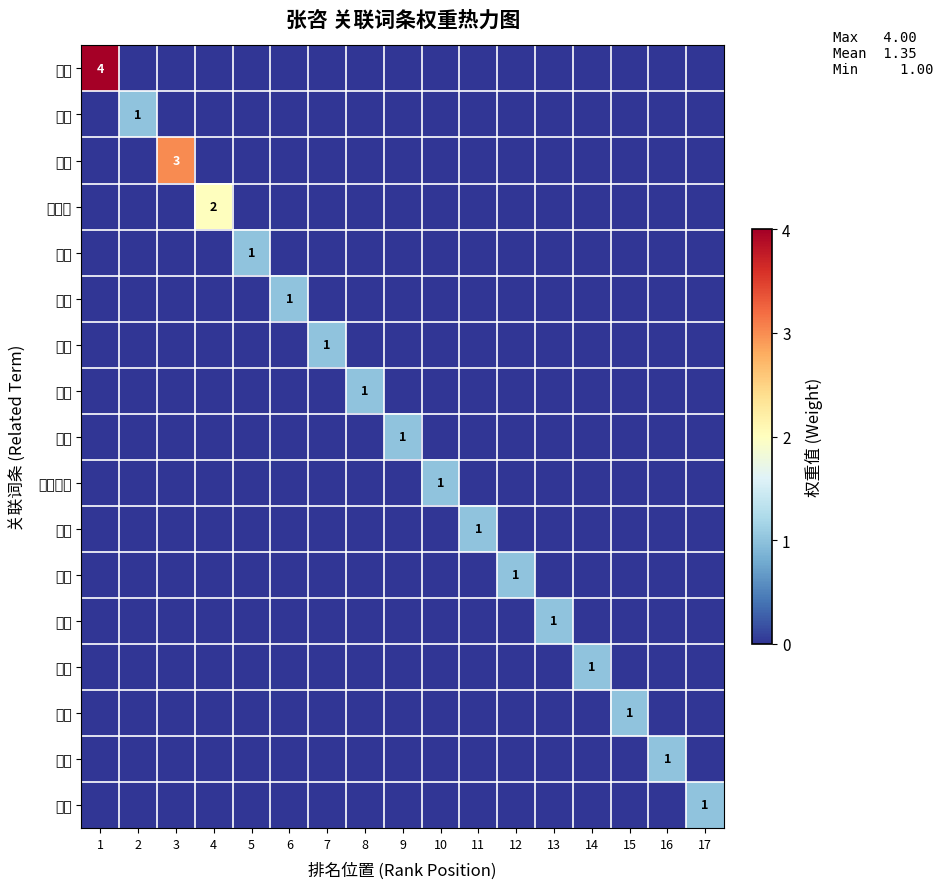

Rank the categories by 朝政 value from lowest to highest.

1, 2, 3, 4, 6, 7, 8, 9, 10, 11, 12, 13, 14, 15, 16, 17, 5